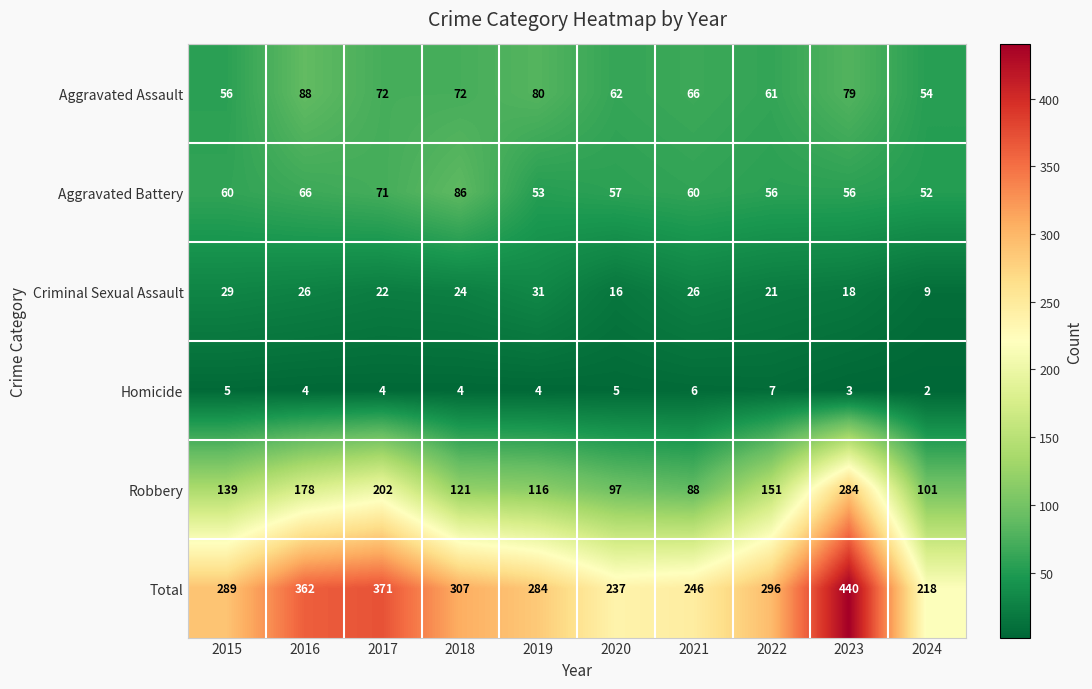

The Aggravated Battery series shows 92 at 2022. True or false?

False